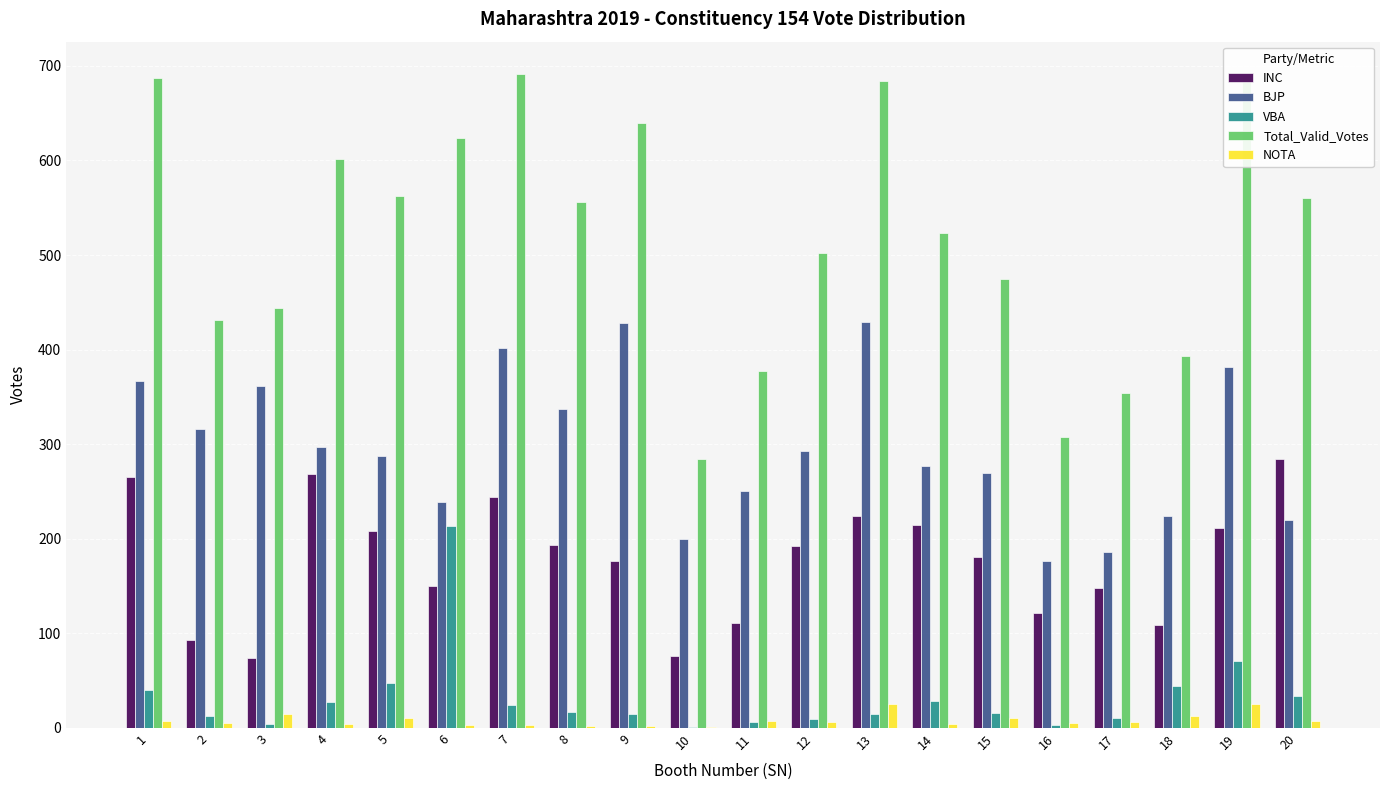

The value of Total_Valid_Votes at 10 is 284. True or false?

True